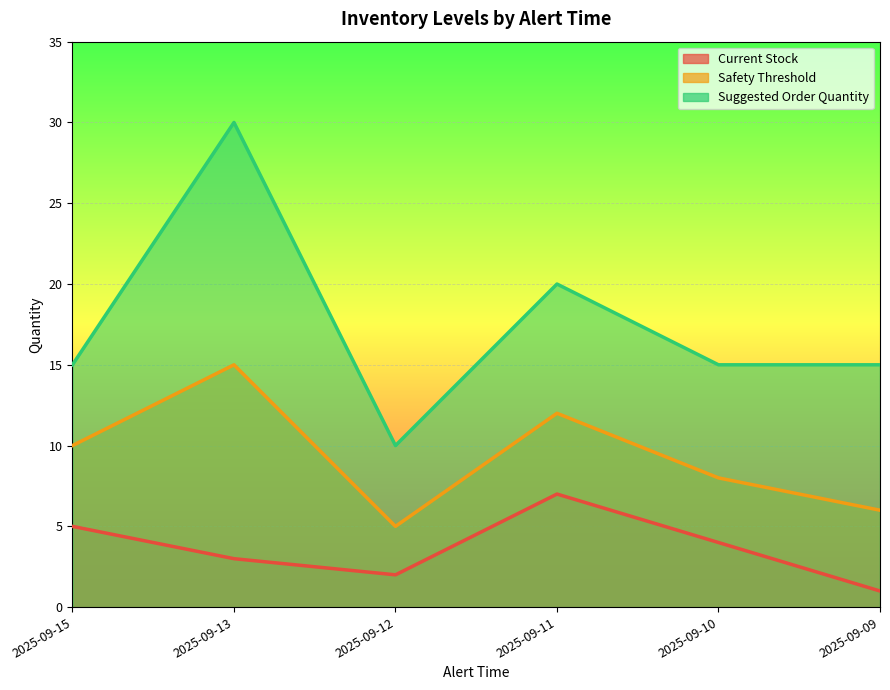

At which label is Current Stock closest to 4?

2025-09-10